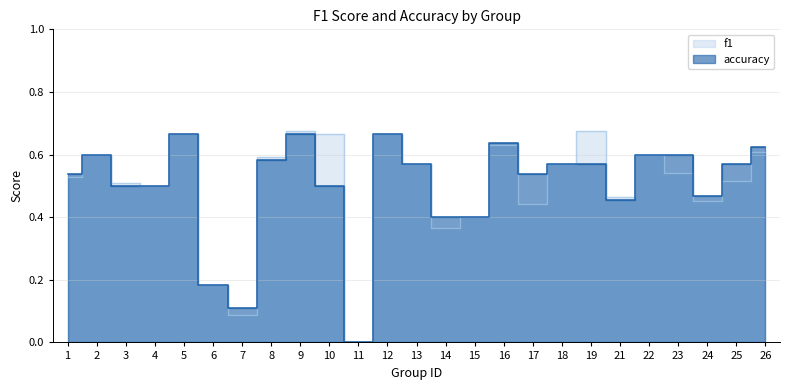

How many lines are shown in the chart?

2